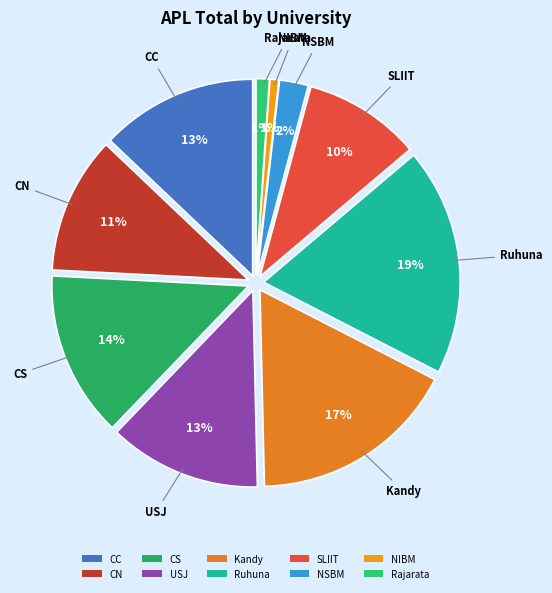

What is the total percentage of NSBM and CC?

15.3%